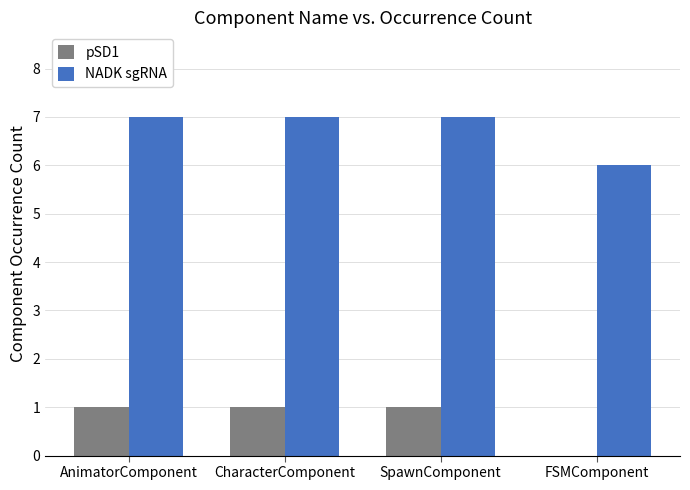

True or false: pSD1 has a value of 1 at CharacterComponent.

True